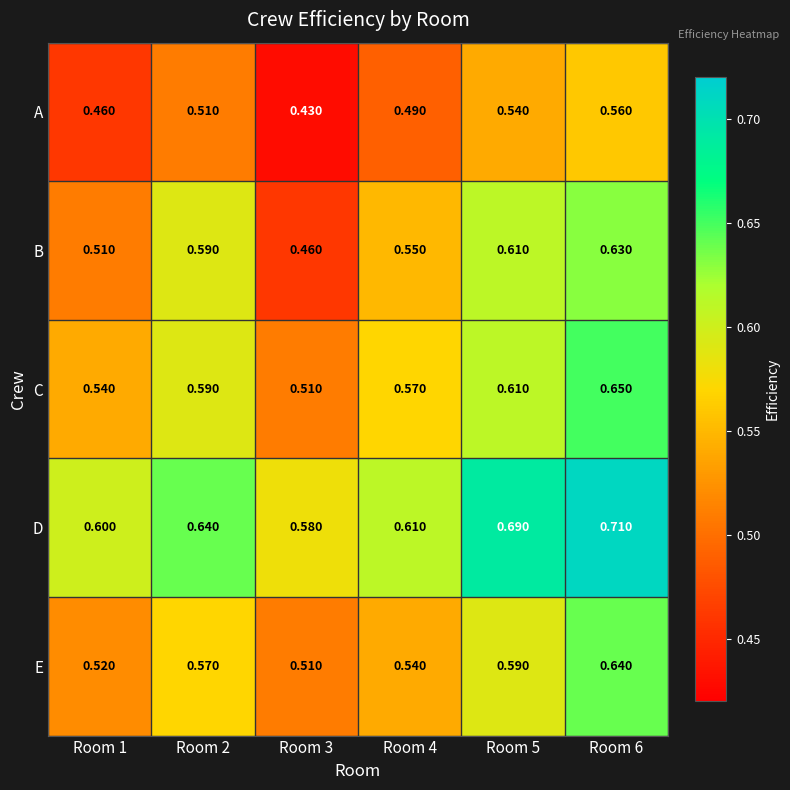

Which series has the widest spread of values?

B